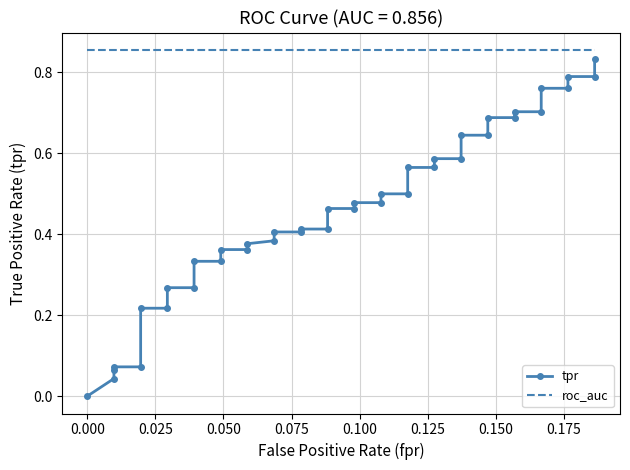

How many lines are shown in the chart?

2